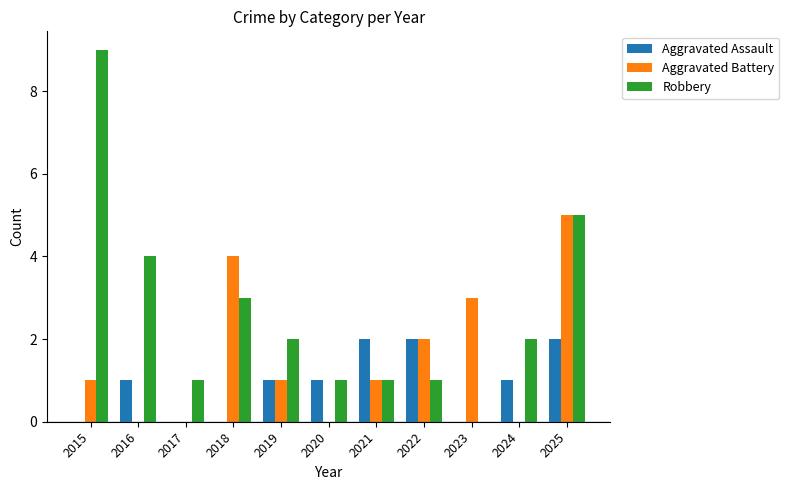

Reading left to right, extract all data points from this chart.

Aggravated Assault: 2015=0	2016=1	2017=0	2018=0	2019=1	2020=1	2021=2	2022=2	2023=0	2024=1	2025=2
Aggravated Battery: 2015=1	2016=0	2017=0	2018=4	2019=1	2020=0	2021=1	2022=2	2023=3	2024=0	2025=5
Robbery: 2015=9	2016=4	2017=1	2018=3	2019=2	2020=1	2021=1	2022=1	2023=0	2024=2	2025=5